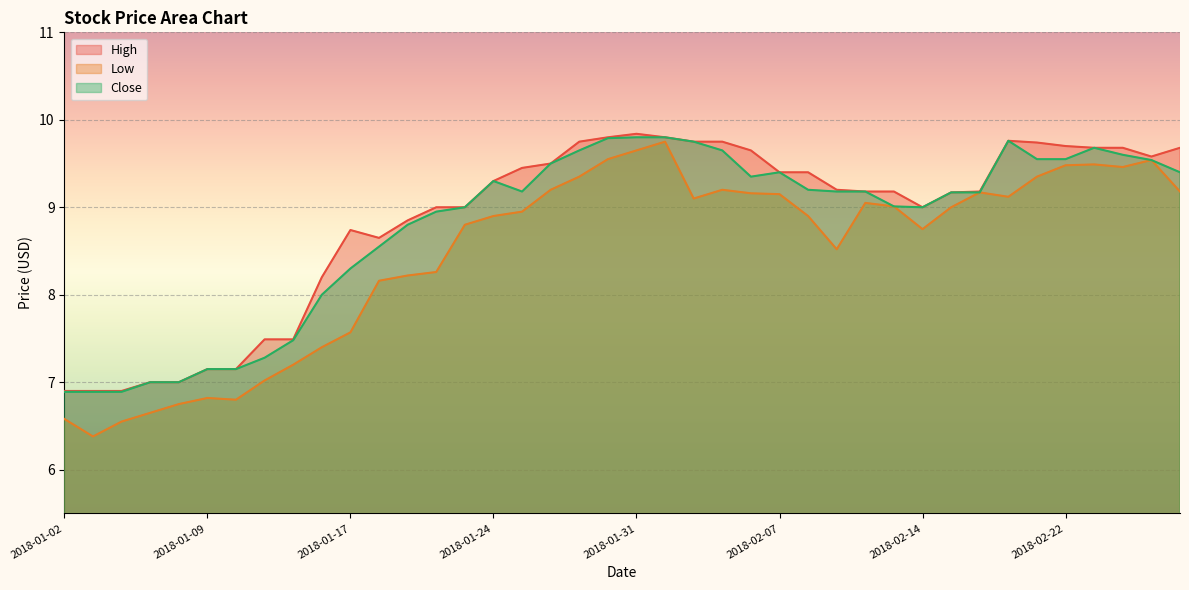

Which series has the largest range (max minus min)?

Low